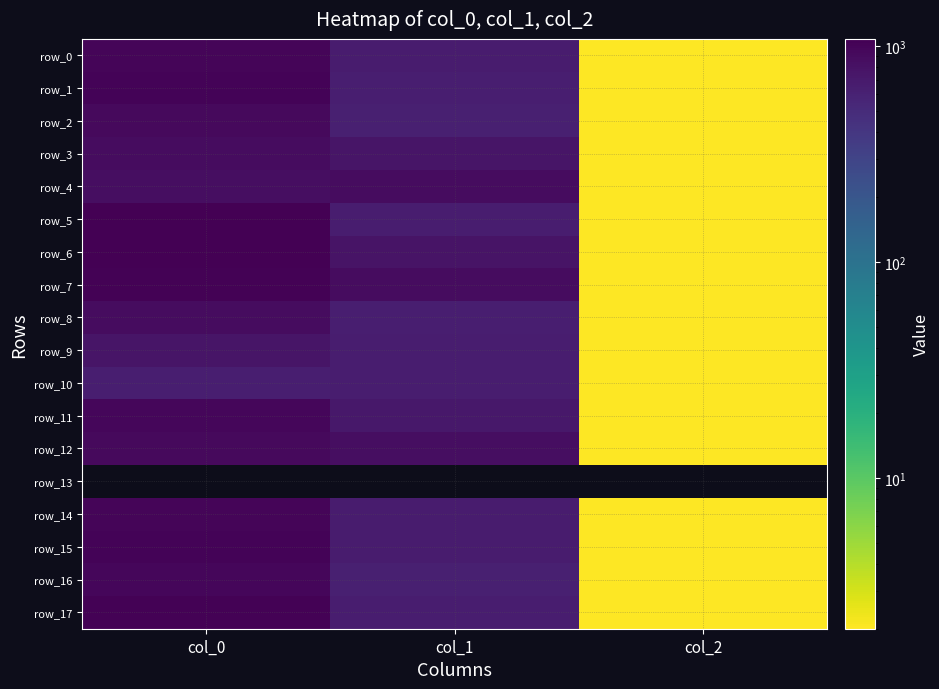

Read the row_2 value at col_0.

923.3